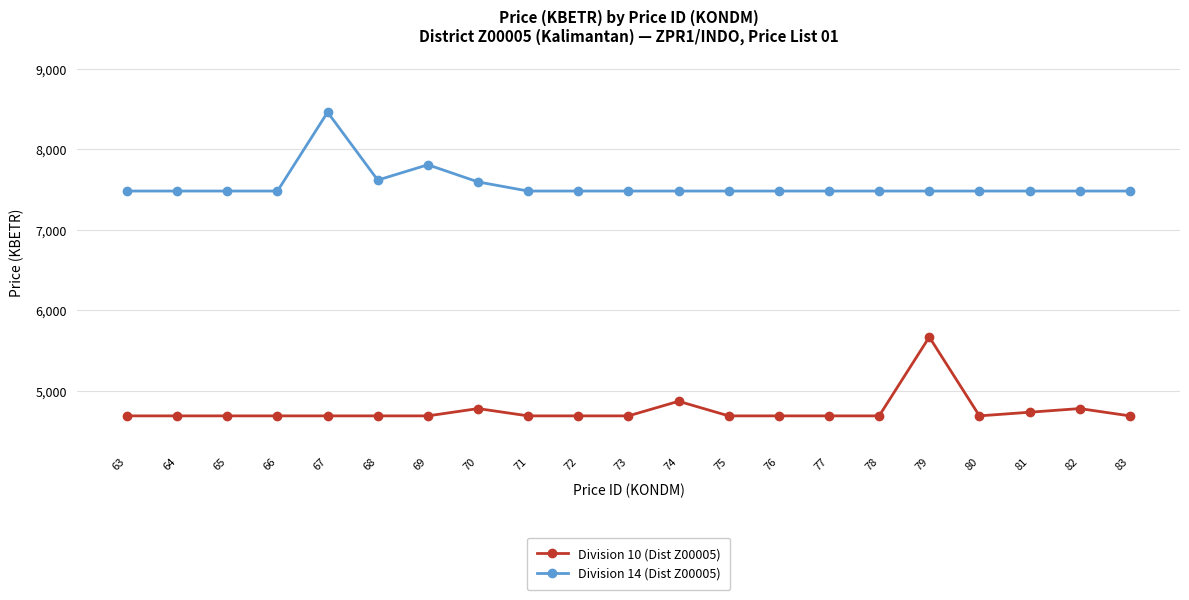

What is the greatest value displayed?

8458.8